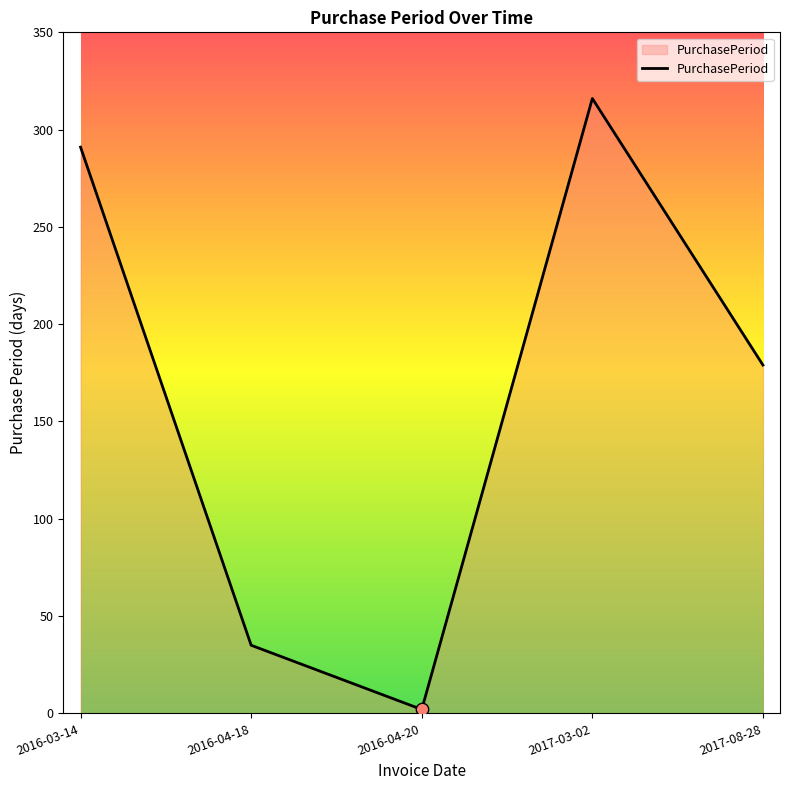

What is the change in value from 2016-04-20 to 2017-08-28?

+177